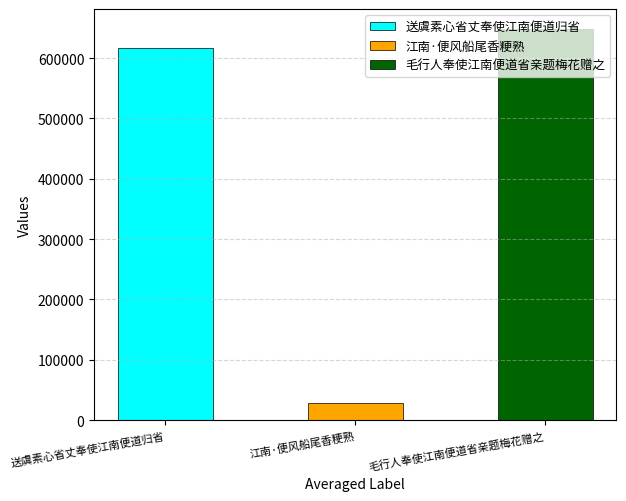

How many bars are there in total?

3